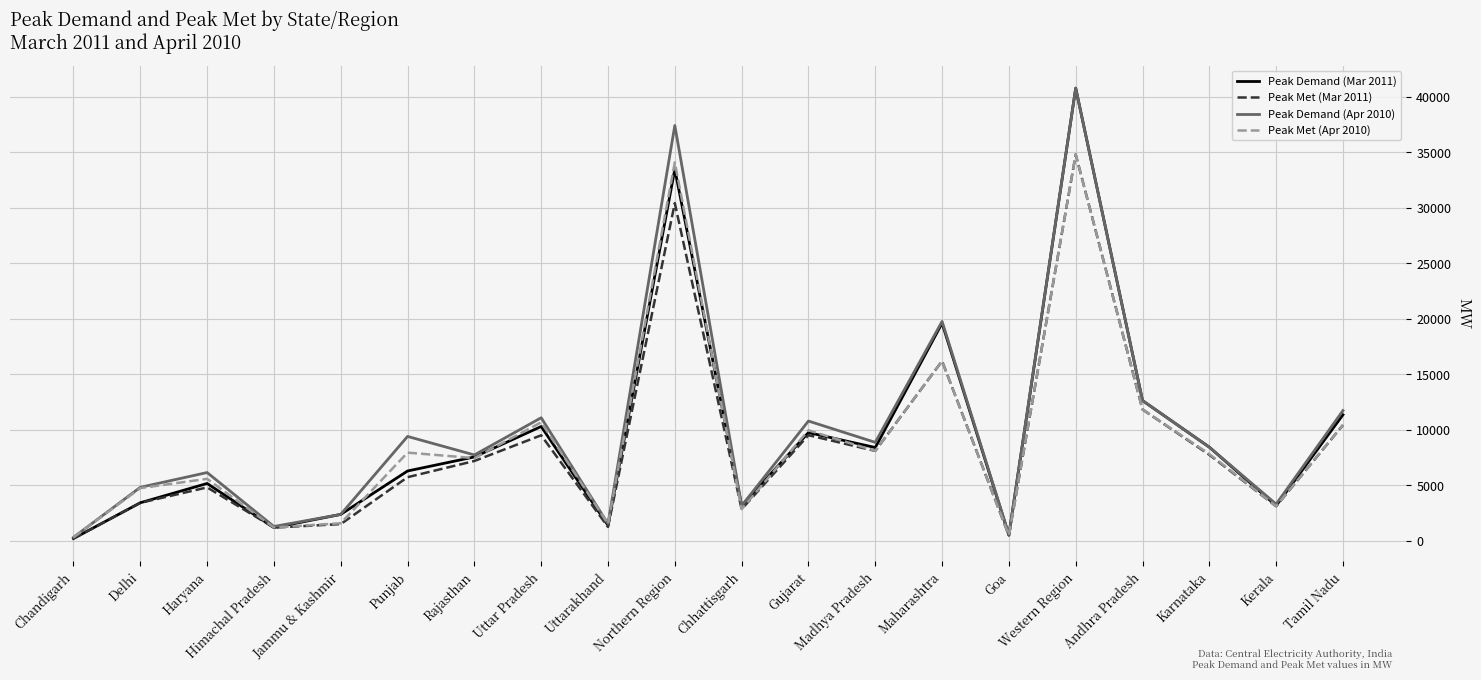

Which category has the highest value in the Peak Demand (Apr 2010) series?

Western Region